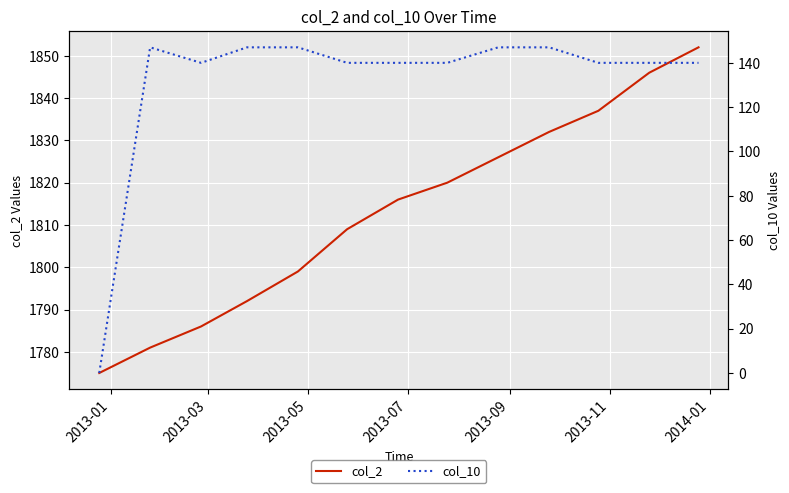

Reading left to right, extract all data points from this chart.

col_2: 1775	1781	1786	1792	1799	1809	1816	1820	1826	1832	1837	1846	1852
col_10: 0	147	140	147	147	140	140	140	147	147	140	140	140